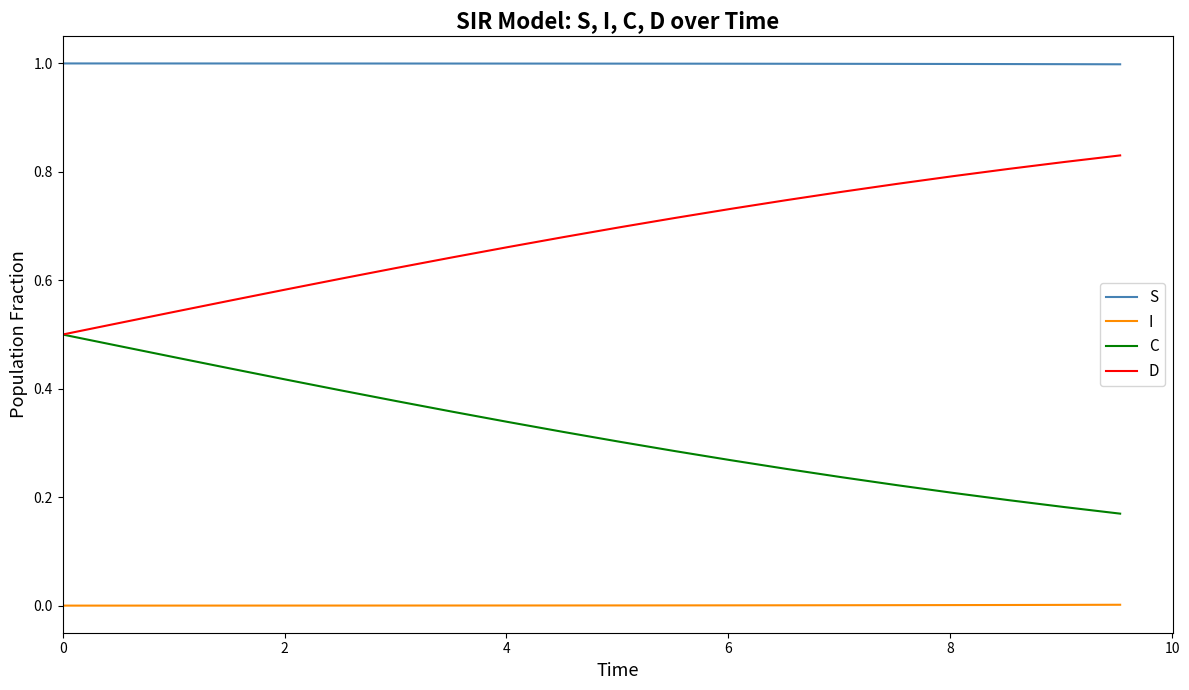

Which series has the largest total across all categories?

S